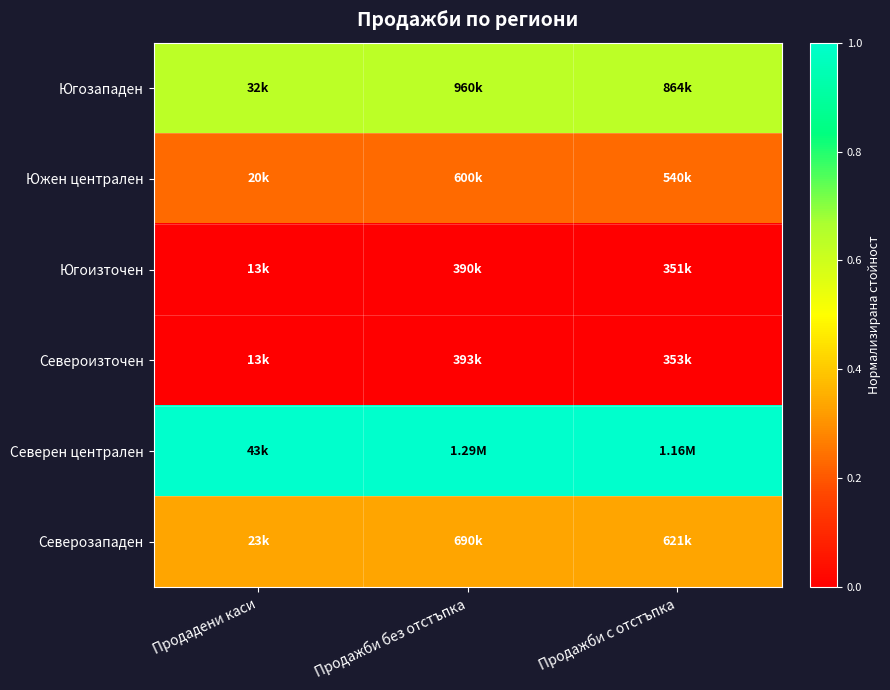

Which series has the largest total across all categories?

Северен централен